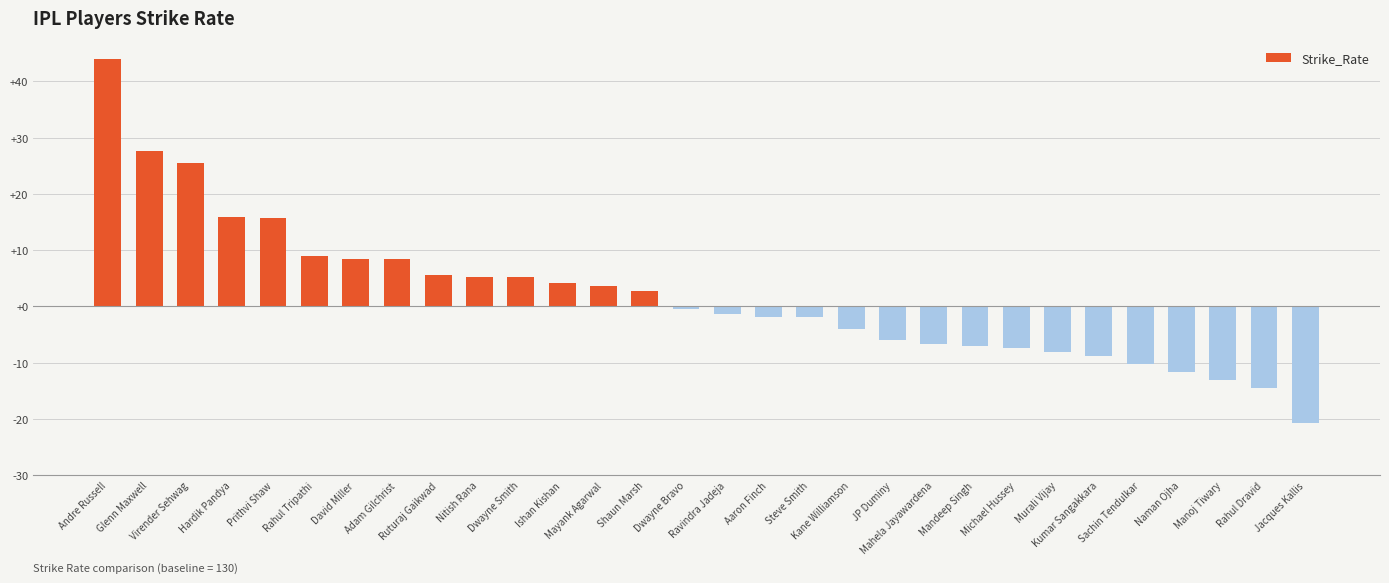

What is the maximum value shown in the chart?

44.0